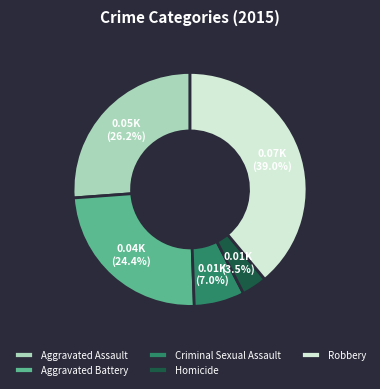

Does Robbery represent more than half of the total?

No